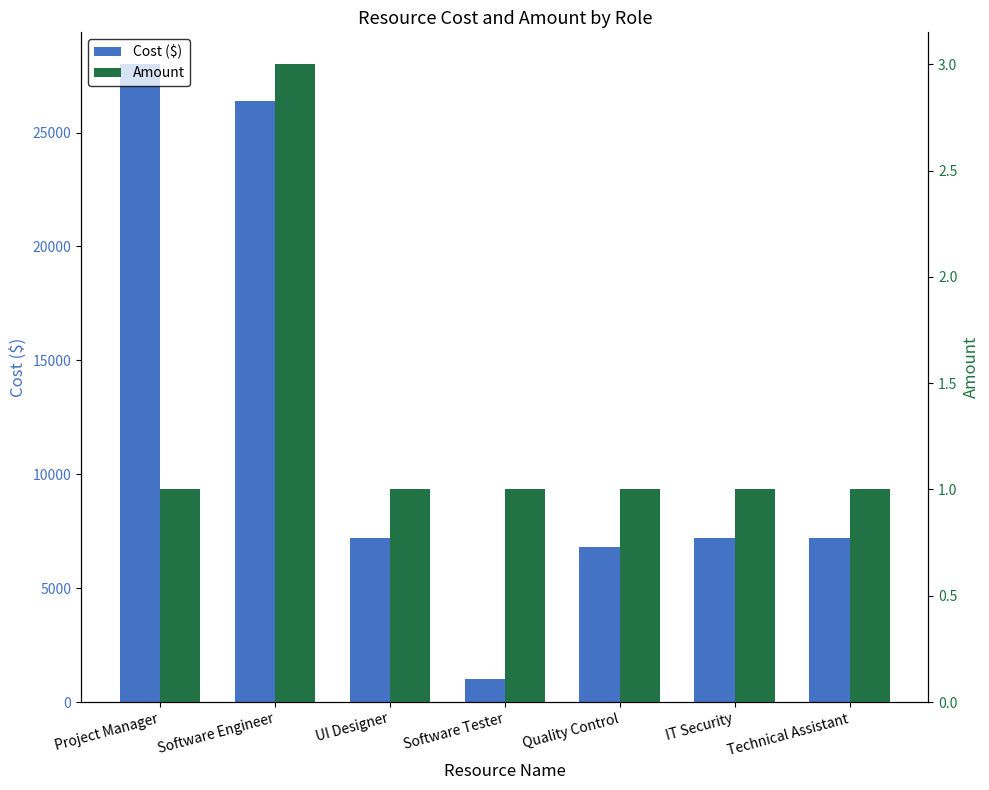

Is it true that Cost ($) equals 1951 at Quality Control?

False